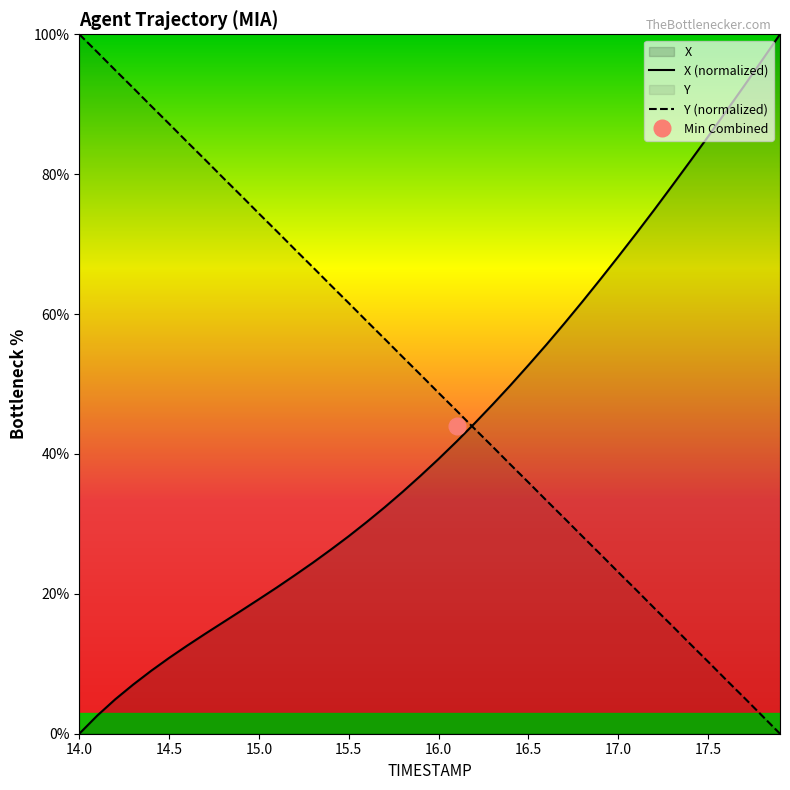

Which series ends up on top after the final intersection of Y and X?

X